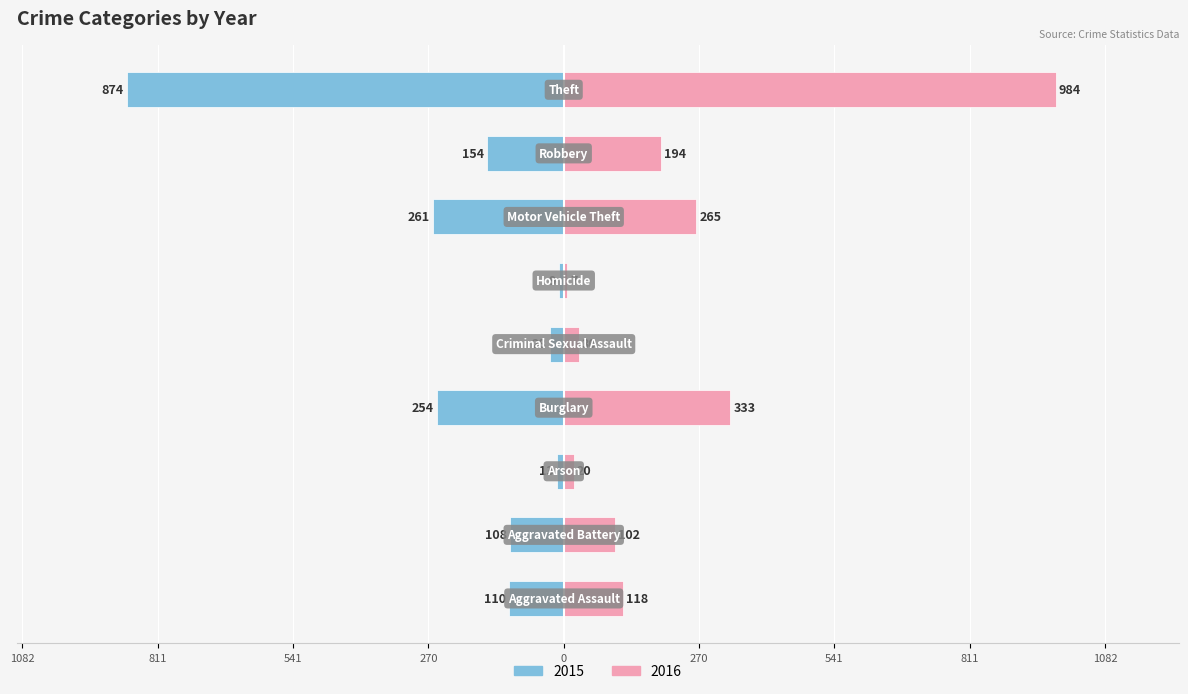

Does the chart contain any negative values?

No